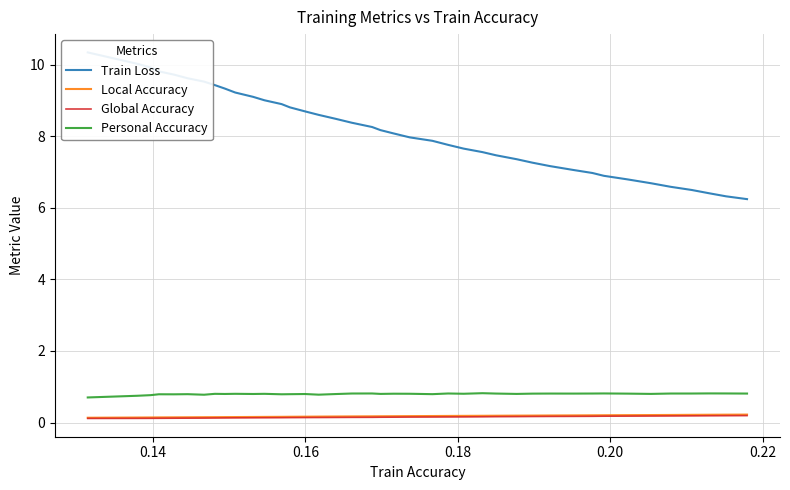

True or false: Global Accuracy and Personal Accuracy cross at least once.

False